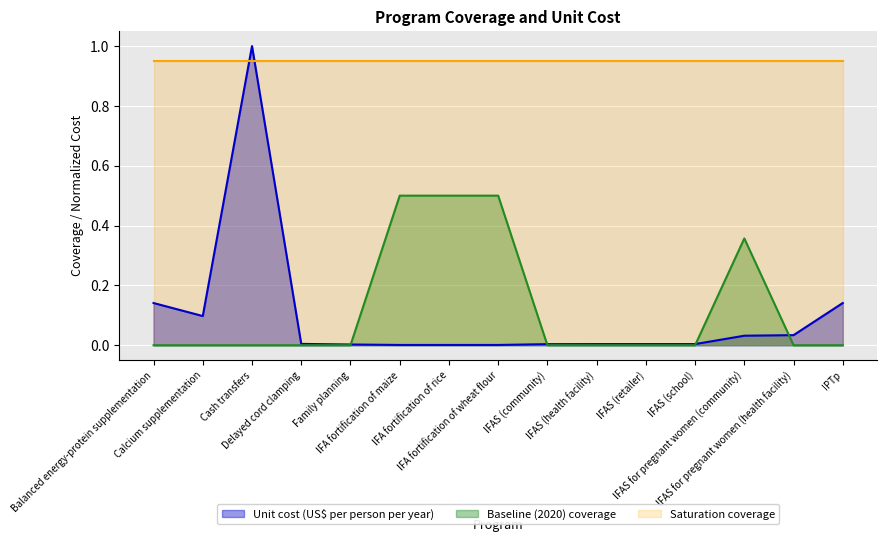

Which series ends up on top after the final intersection of Baseline (2020) coverage and Unit cost (US$ per person per year)?

Unit cost (US$ per person per year)